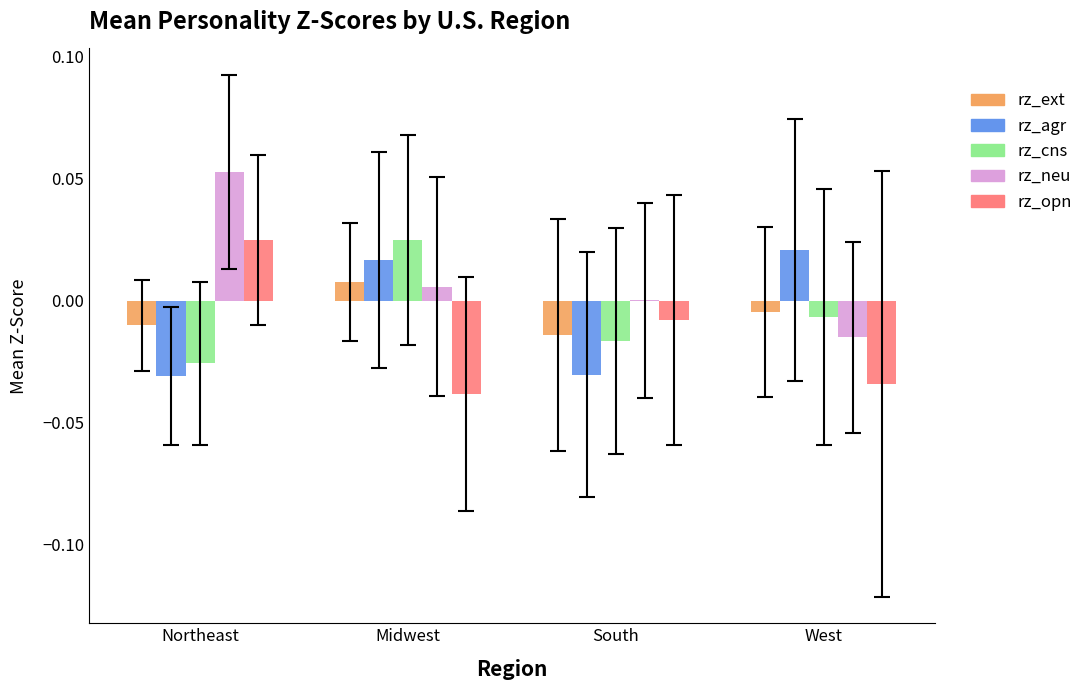

True or false: rz_opn has a value of -0.1 at Midwest.

False